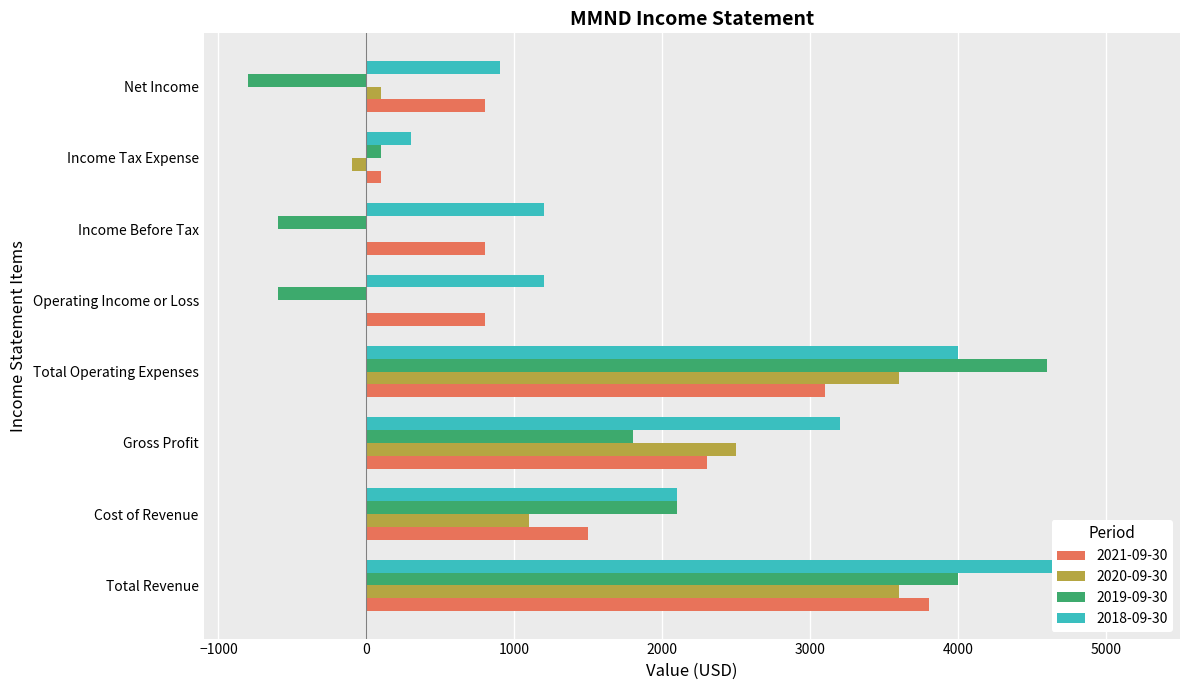

True or false: 2019-09-30 has a value of -217 at Income After Tax.

False